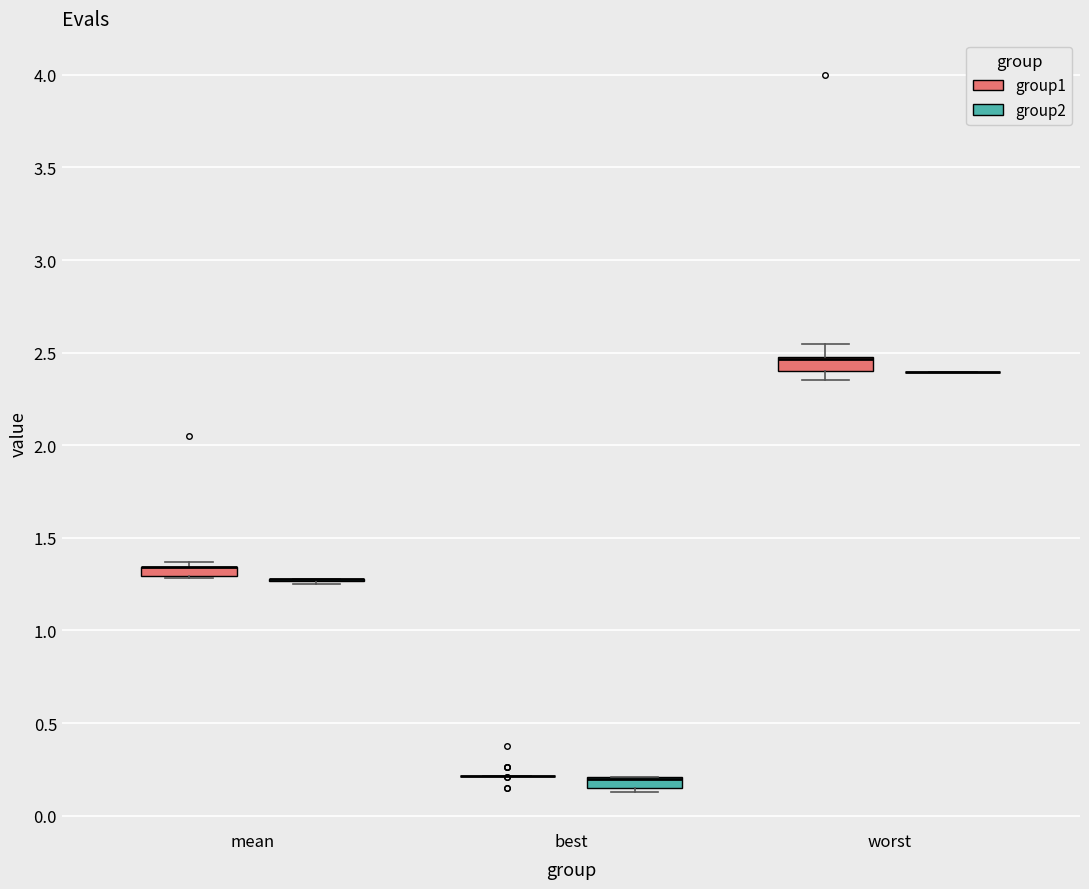

Where is the upper edge of the box for worst (group1) on the y-axis? The values are not printed on the chart, so give them approximately, as read against the axis.

2.50